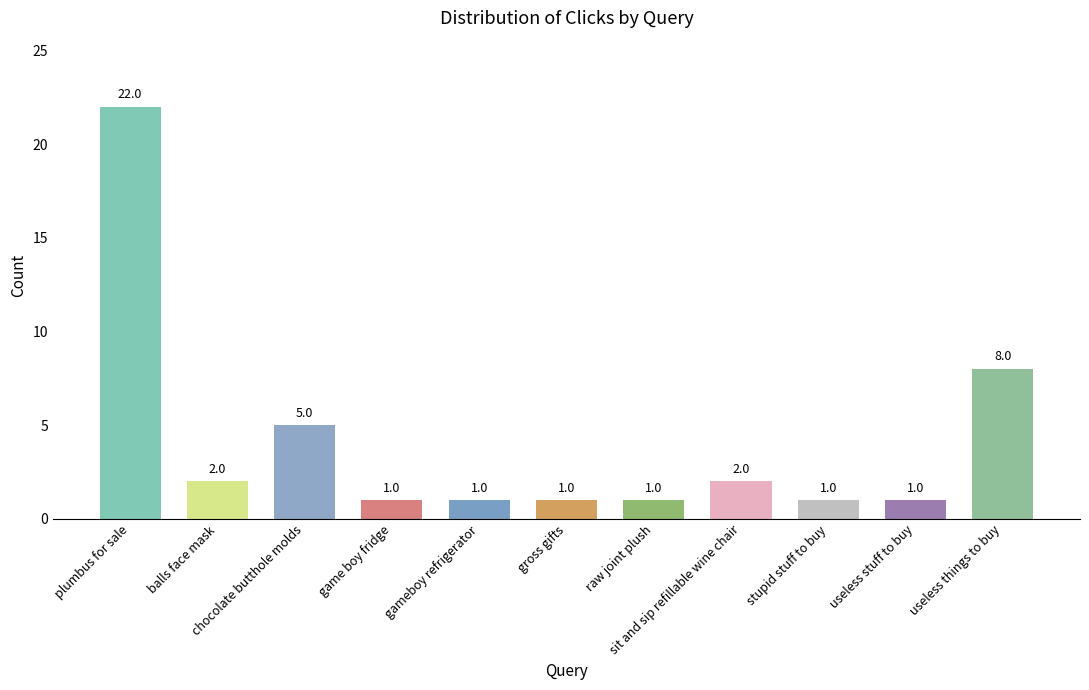

Reading left to right, transcribe all the data shown in this chart.

22	2	5	1	1	1	1	2	1	1	8